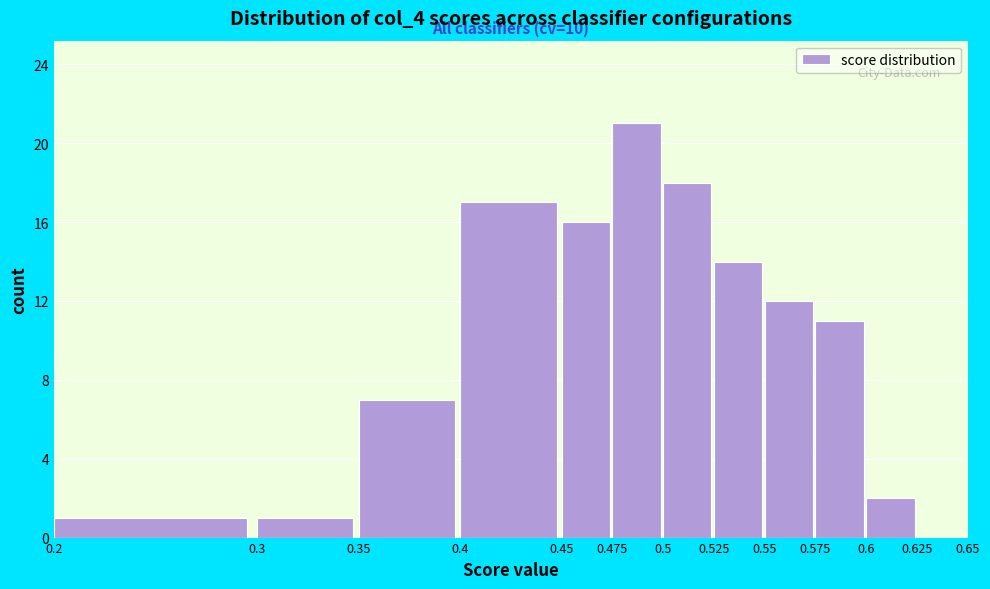

Which range on the x-axis has the tallest bar?

0.475 to 0.5